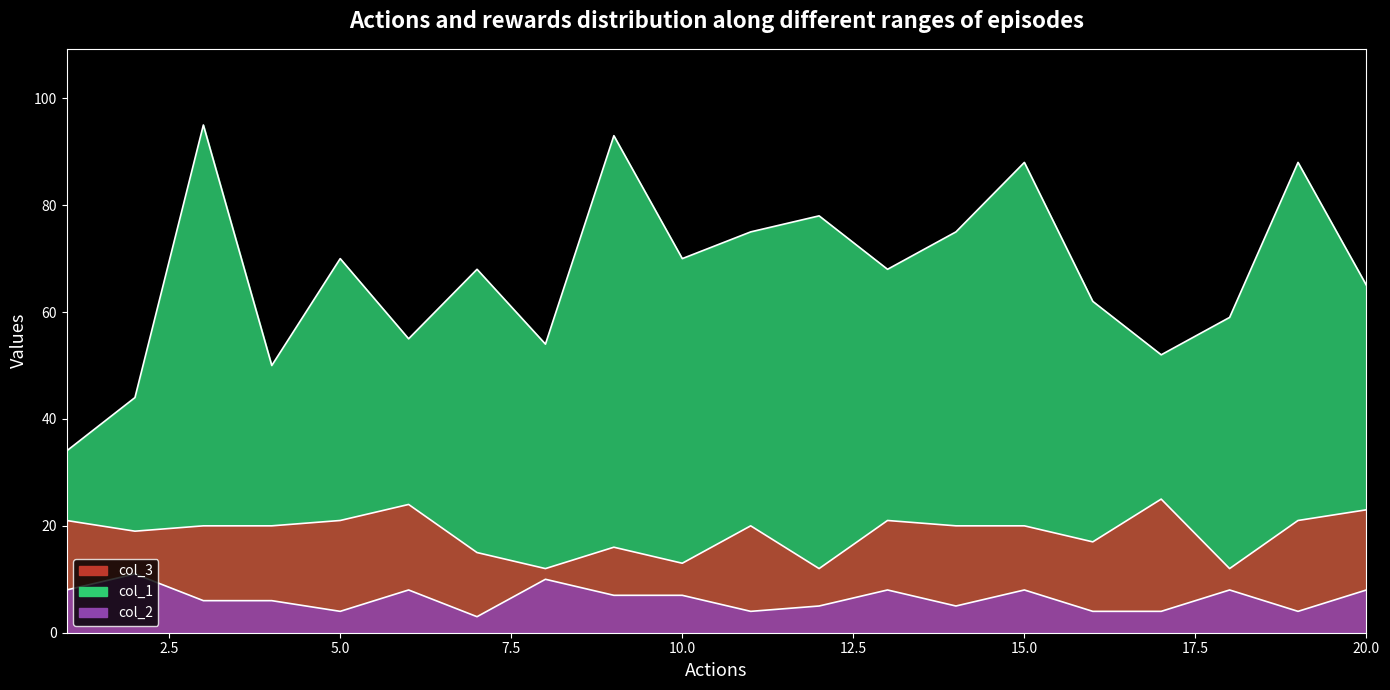

True or false: col_2 and col_3 intersect in this chart.

False